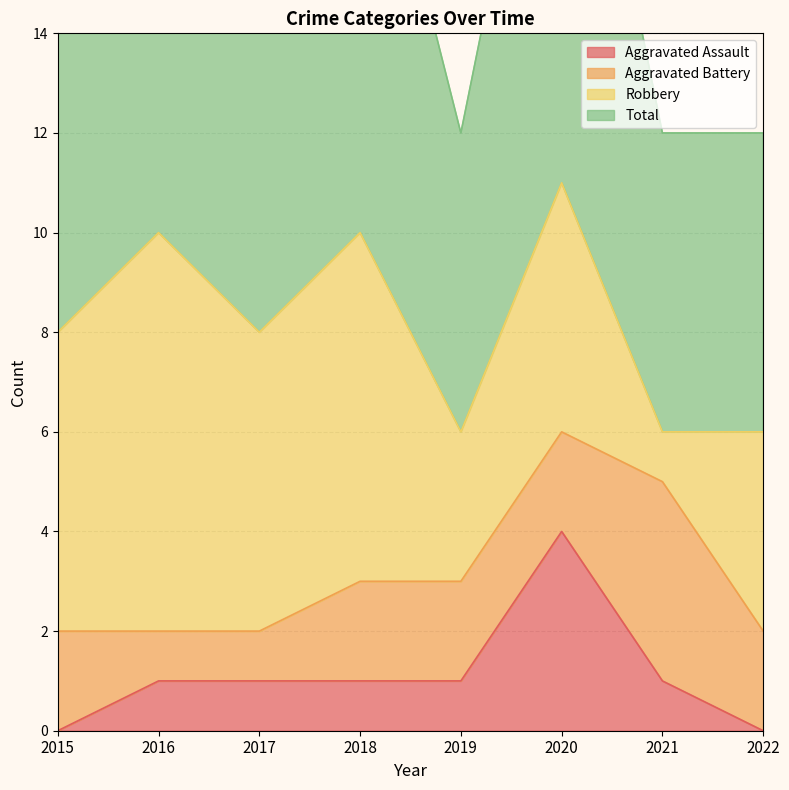

Which has a higher value, 2021 or 2016?

2021